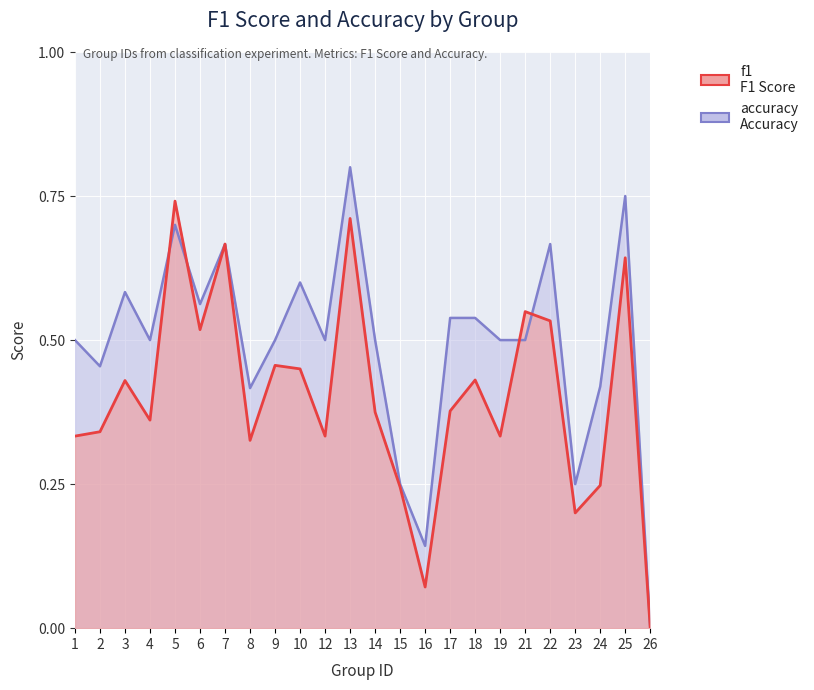

What is the difference between the second highest and second lowest values in the accuracy series?

0.6